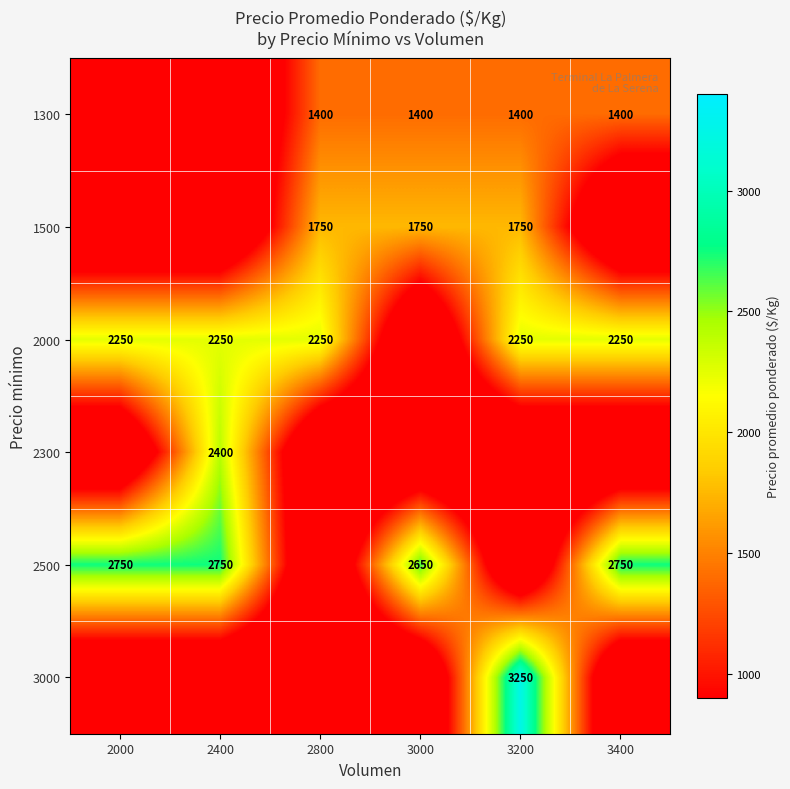

The value of 2500 at 2000 is 2750. True or false?

True